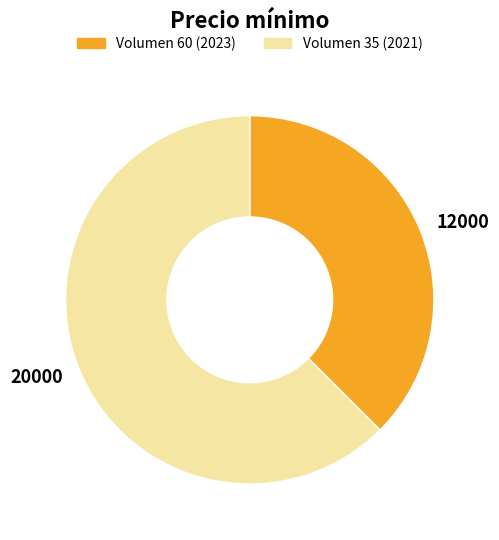

Is the sum of 20000 and 12000 greater than half?

Yes